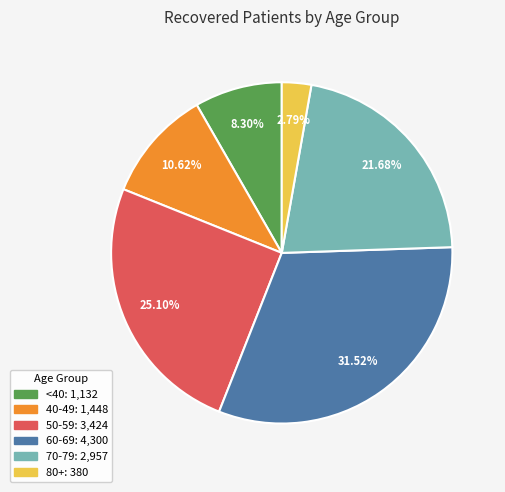

Is there a majority slice in this chart?

No